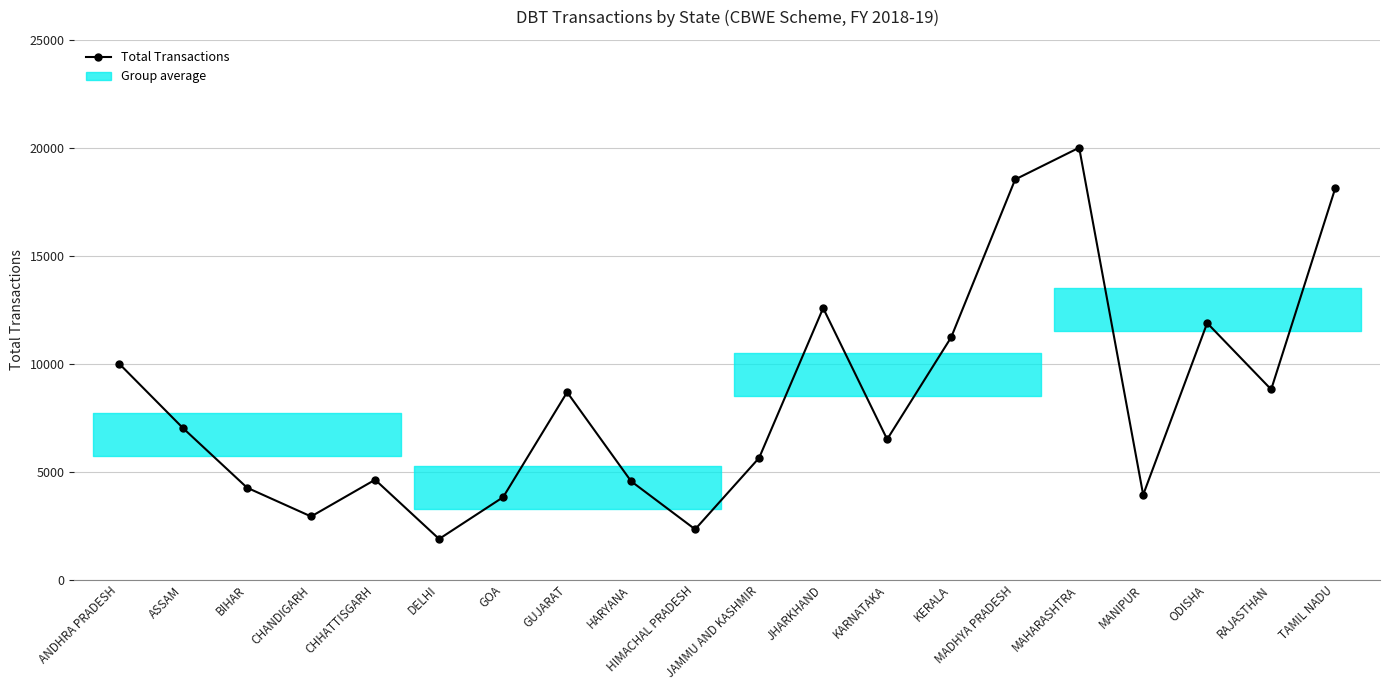

Approximately how many times larger is the value at DELHI compared to RAJASTHAN?

0.2